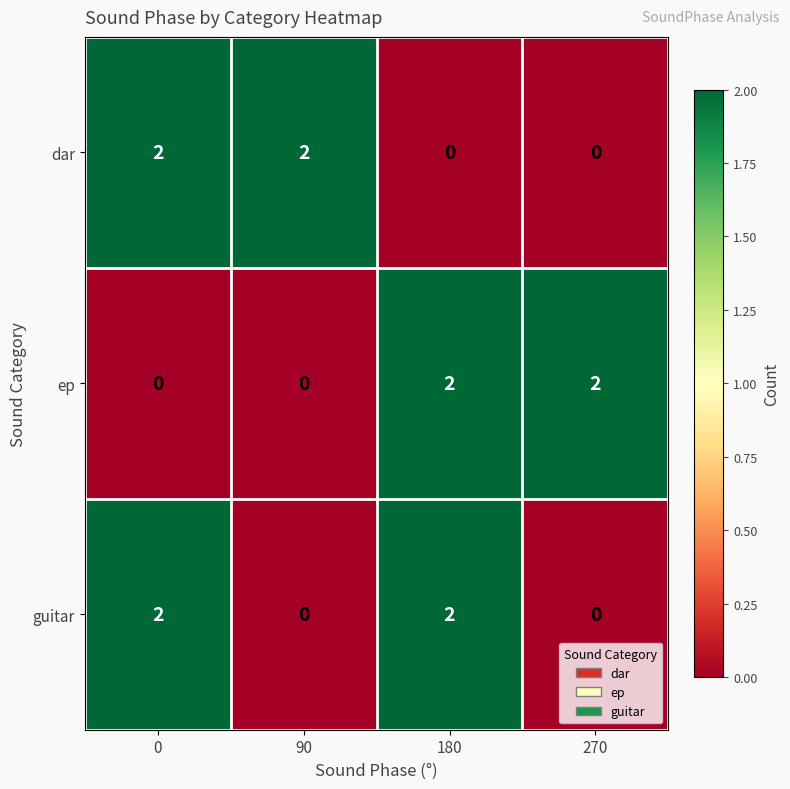

Count the dar values in the range 0 to 2.

4